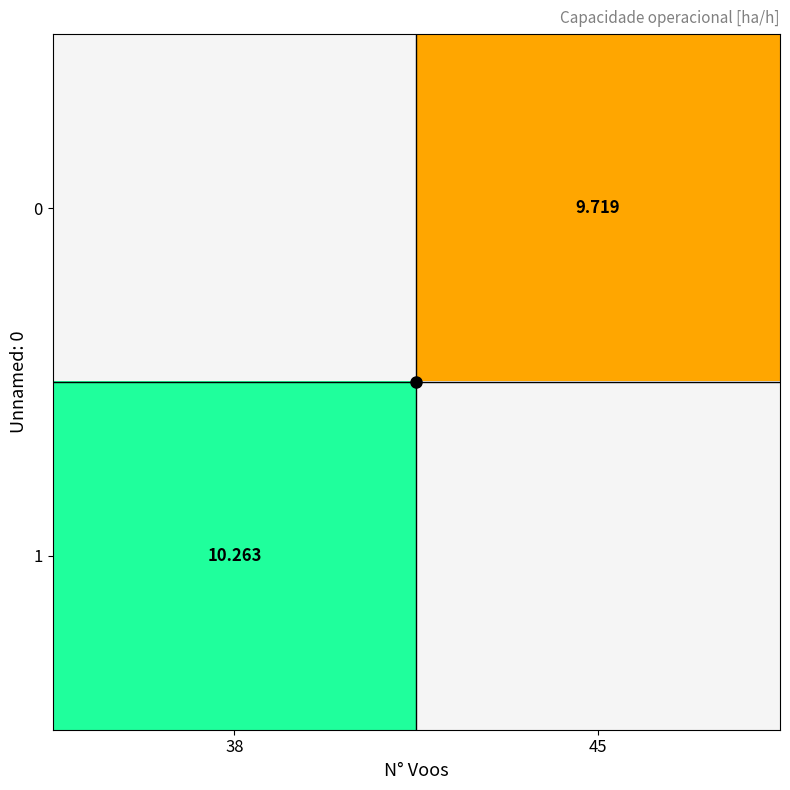

How many values in 0 are above zero?

1